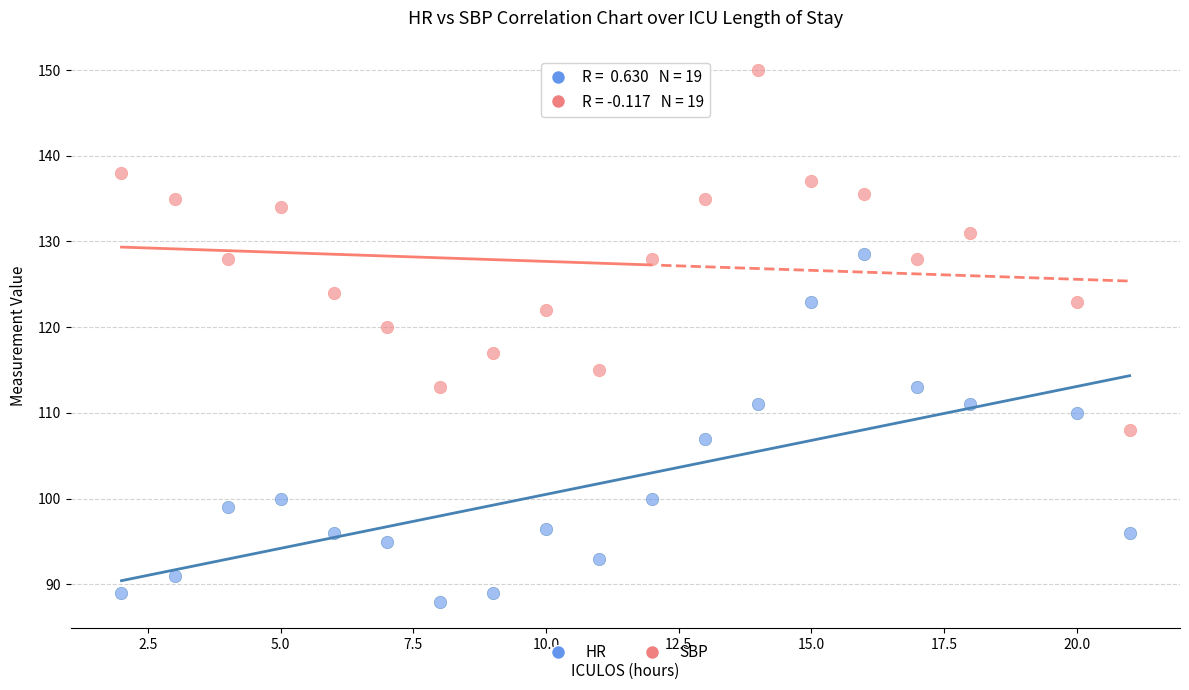

Across all data points, what is the range of X values (max minus min)?

19.0